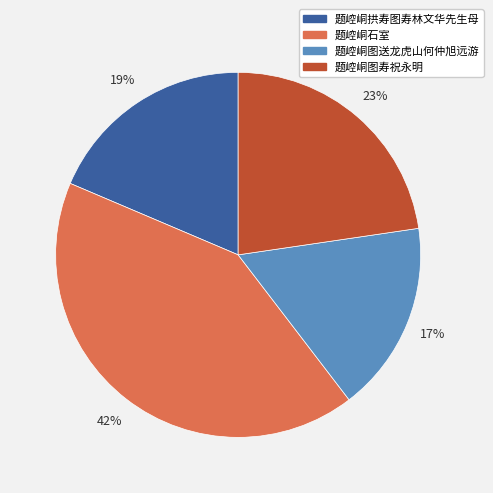

Rank the categories by value from highest to lowest.

题崆峒石室, 题崆峒图寿祝永明, 题崆峒拱寿图寿林文华先生母, 题崆峒图送龙虎山何仲旭远游